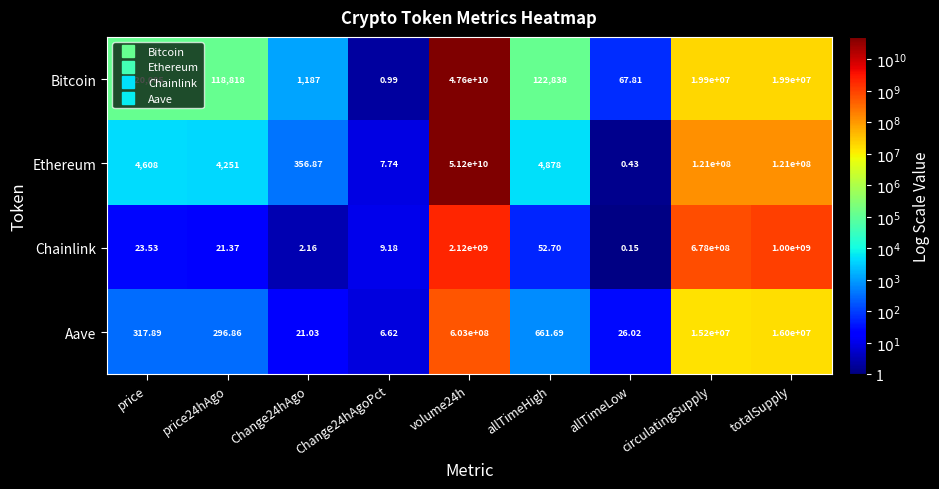

Is the value of Chainlink at circulatingSupply greater than the value of Ethereum at price?

Yes